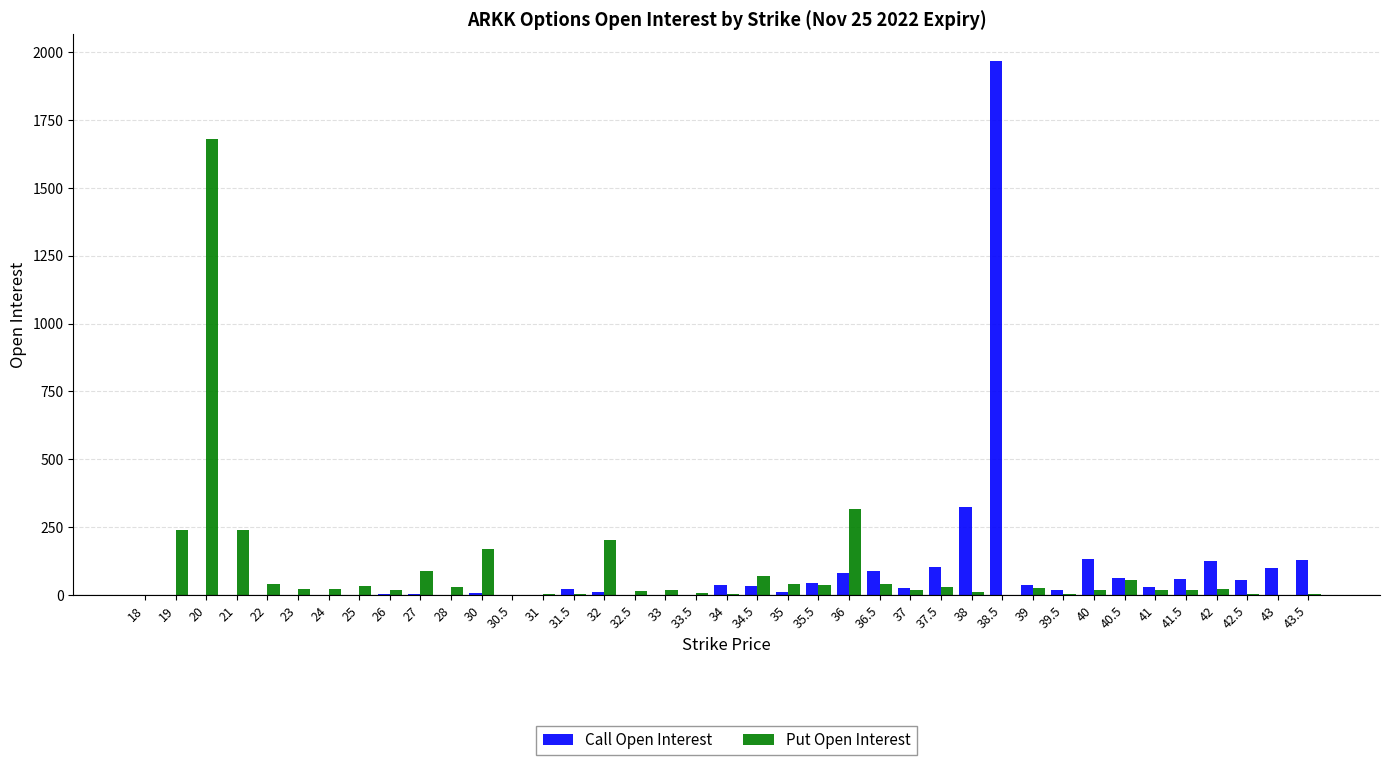

Which category has the highest value in the Put Open Interest series?

20